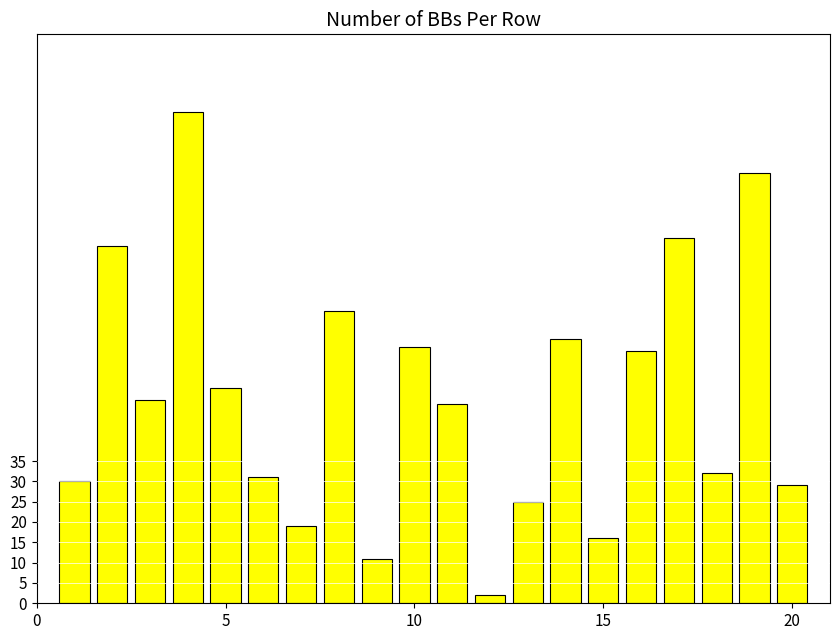

How many bars are there in total?

20